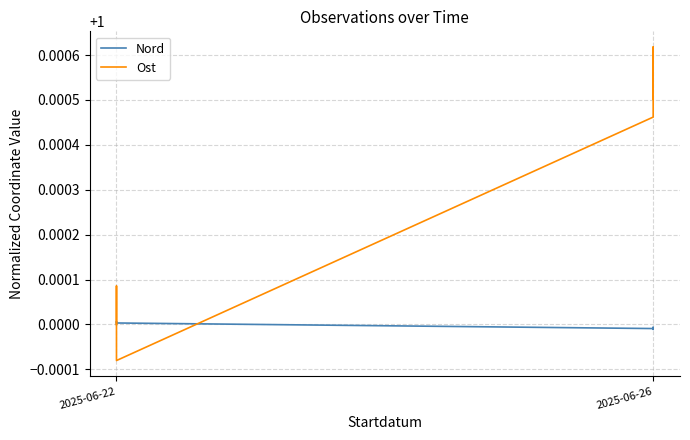

List the series in order of their overall mean, highest first.

Ost, Nord